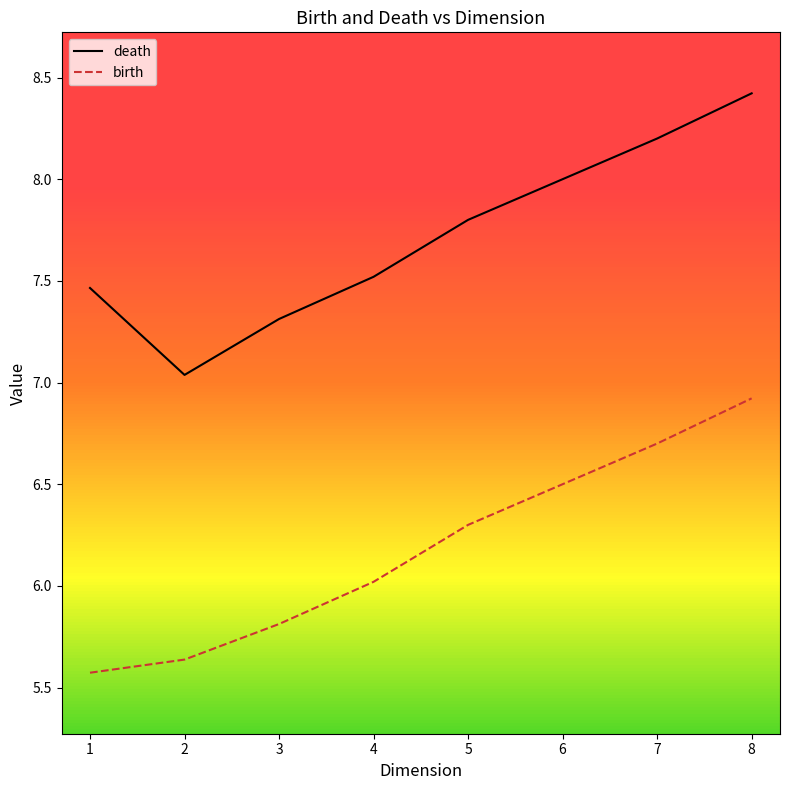

True or false: birth has a value of 10.0 at 6.

False